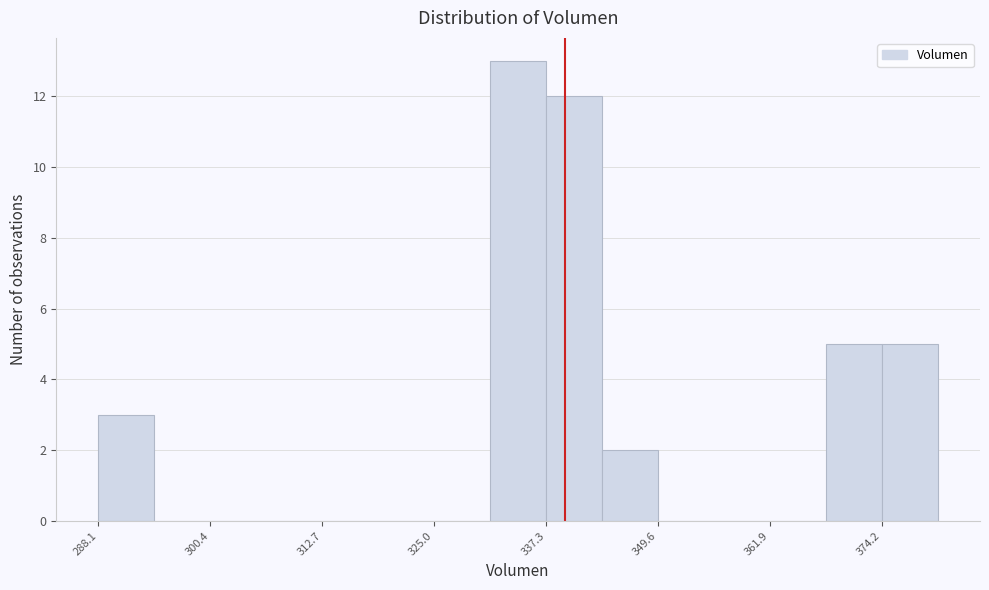

Read against the x-axis, roughly where is the centre of the tallest bar?

334